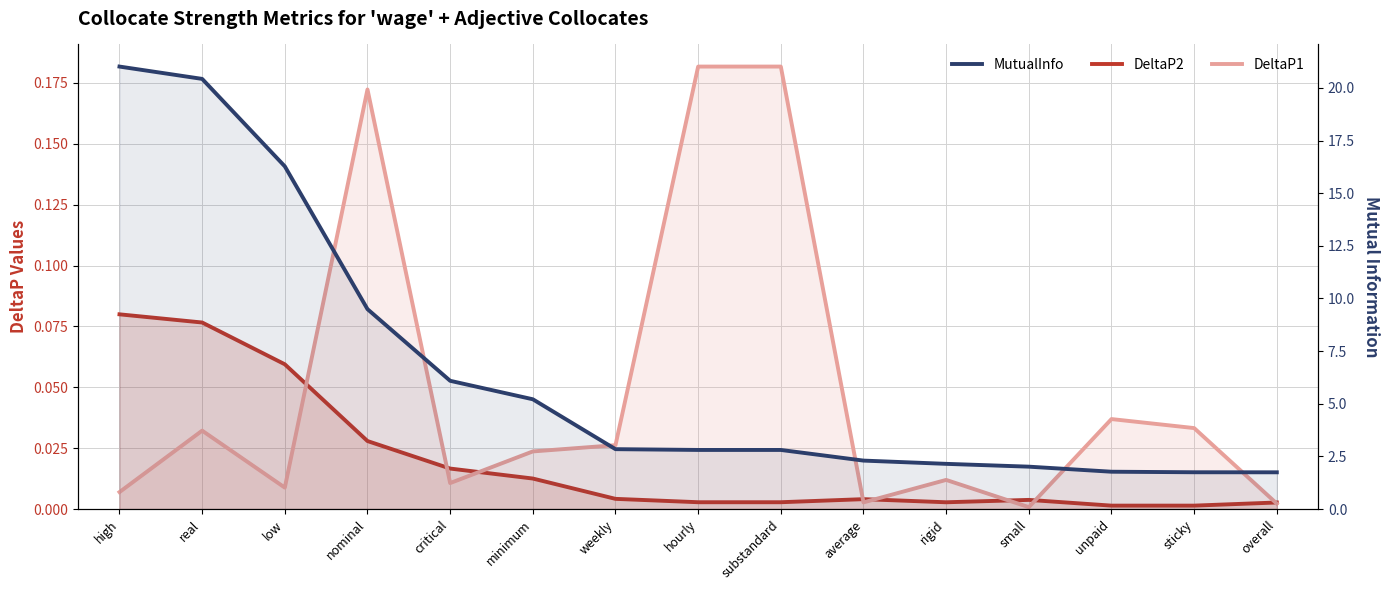

Which series has the largest total across all categories?

MutualInfo